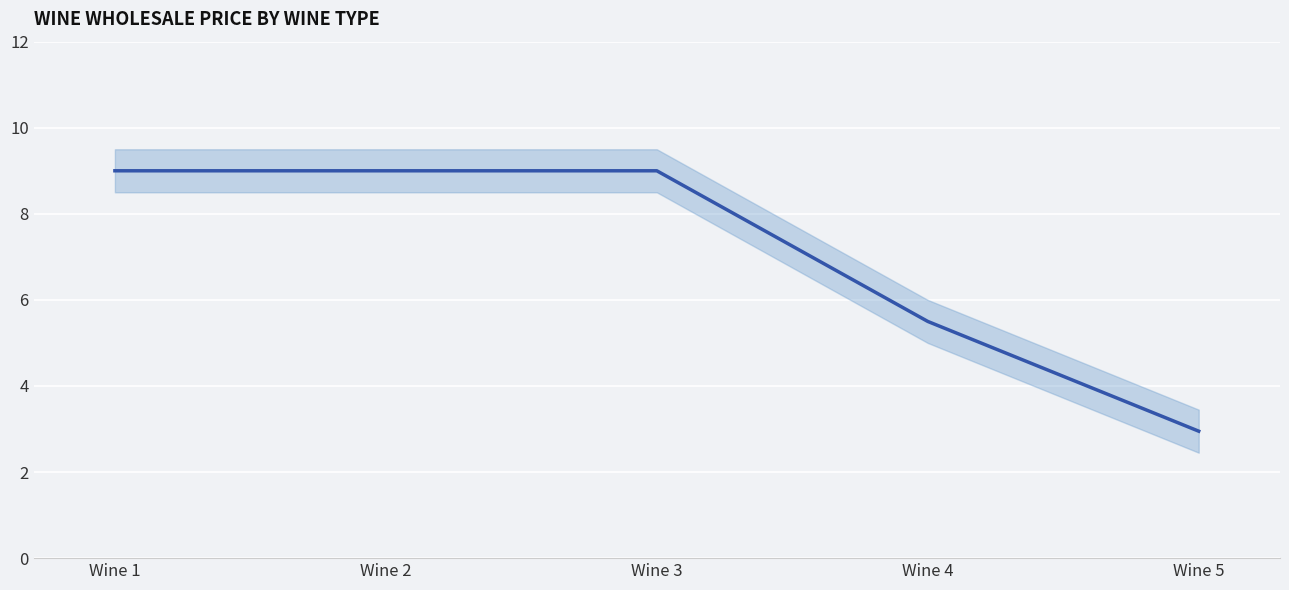

Does the chart display data point markers on the line(s)?

No